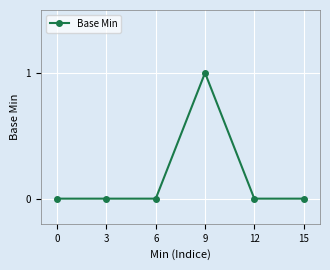

How many lines are shown in the chart?

1